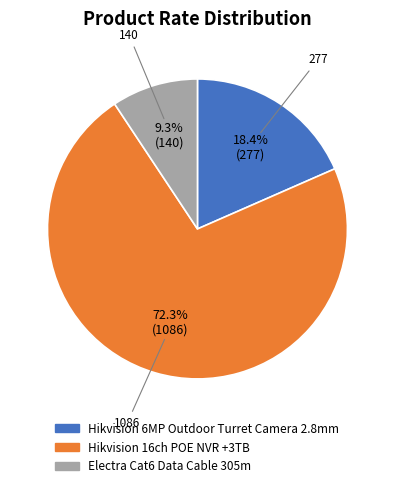

The Hikvision 6MP Outdoor Turret Camera 2.8mm slice represents 9% of the pie. True or false?

False